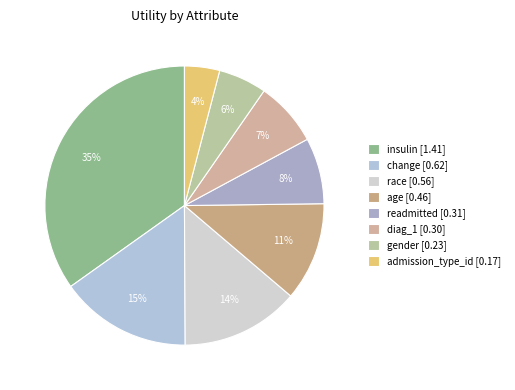

Which category has the smallest portion of the pie?

admission_type_id